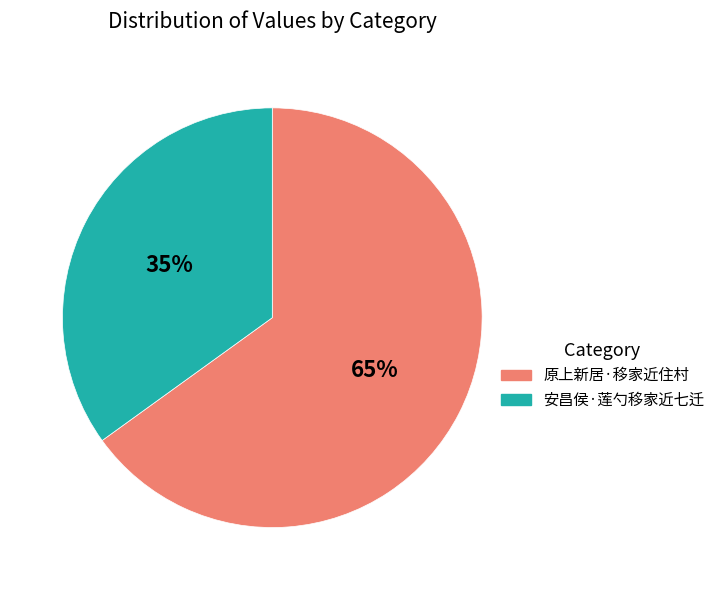

To the nearest percent, what is the combined percentage of 原上新居·移家近住村 and 安昌侯·莲勺移家近七迁?

100%